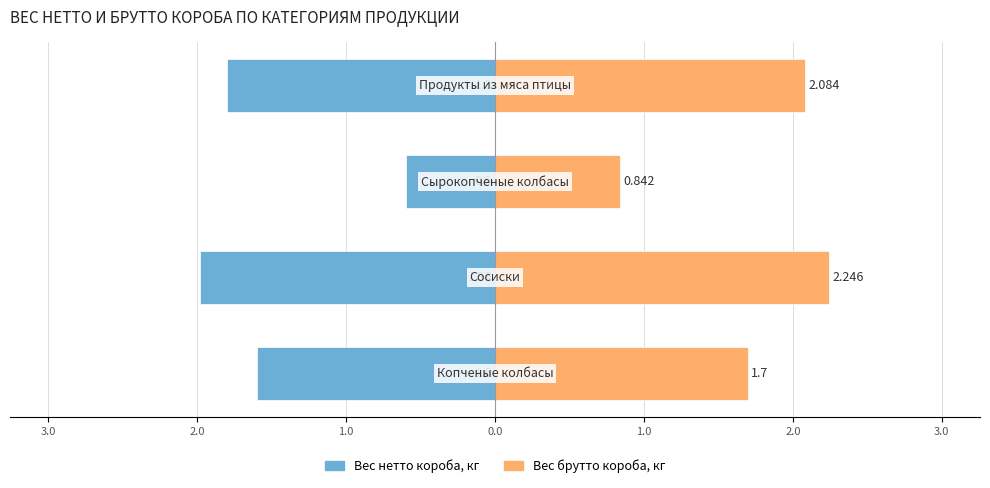

Reading left to right, transcribe all the data shown in this chart.

Вес нетто короба, кг: -1.6	-2.0	-0.6	-1.8
Вес брутто короба, кг: 1.7	2.2	0.8	2.1